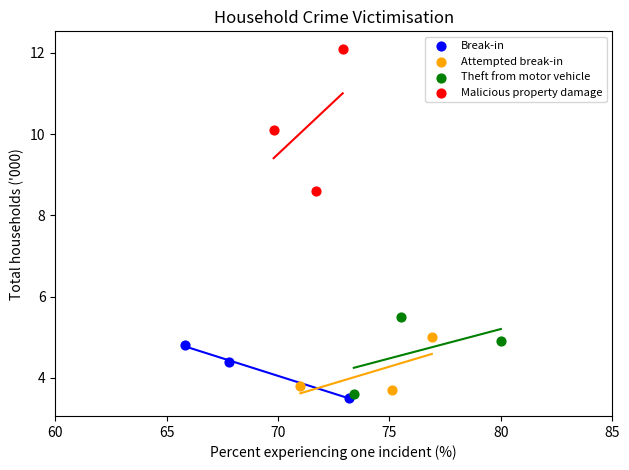

Which series reaches the minimum Y coordinate?

Break-in